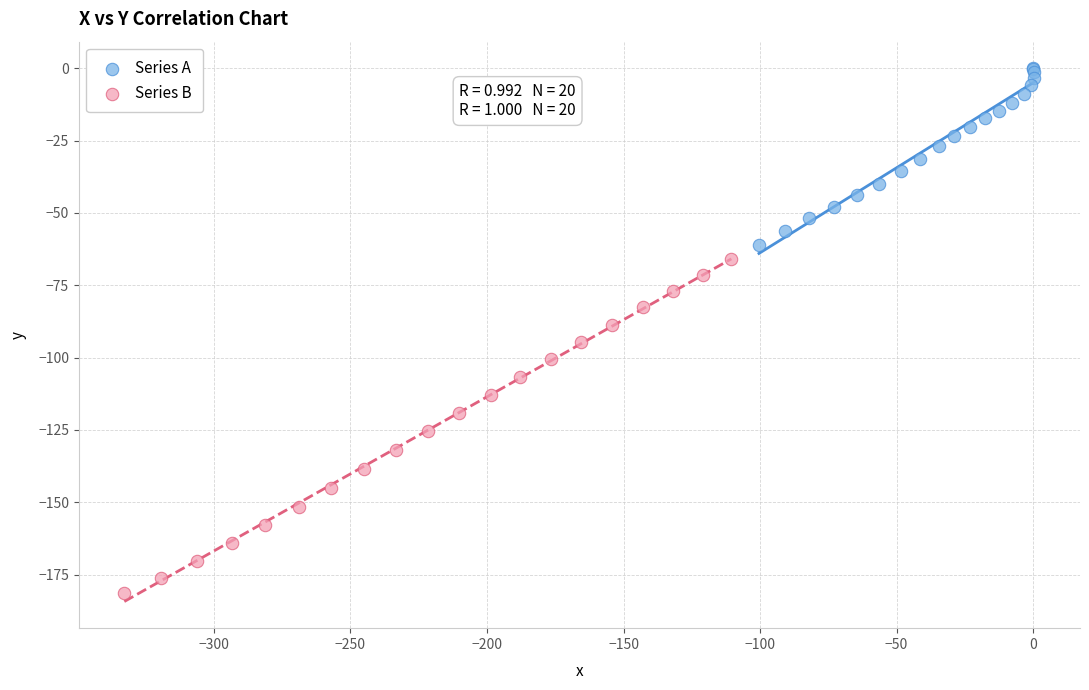

Which series contains the highest Y value?

Series A